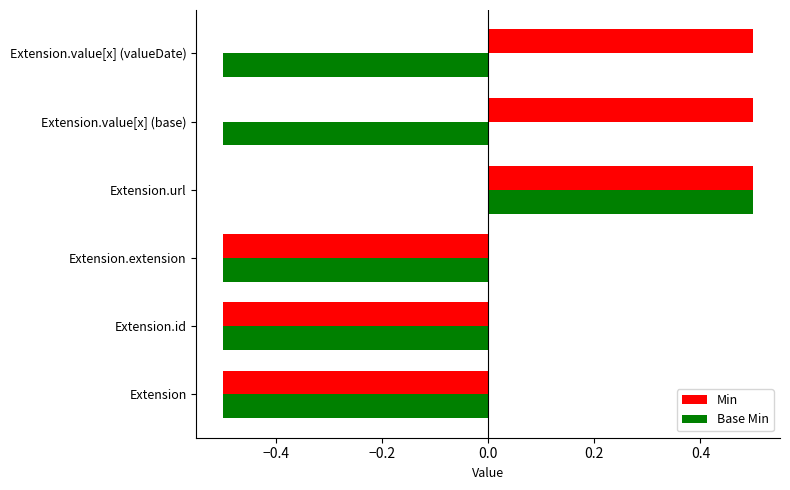

How many Min values are between 0 and 1?

3